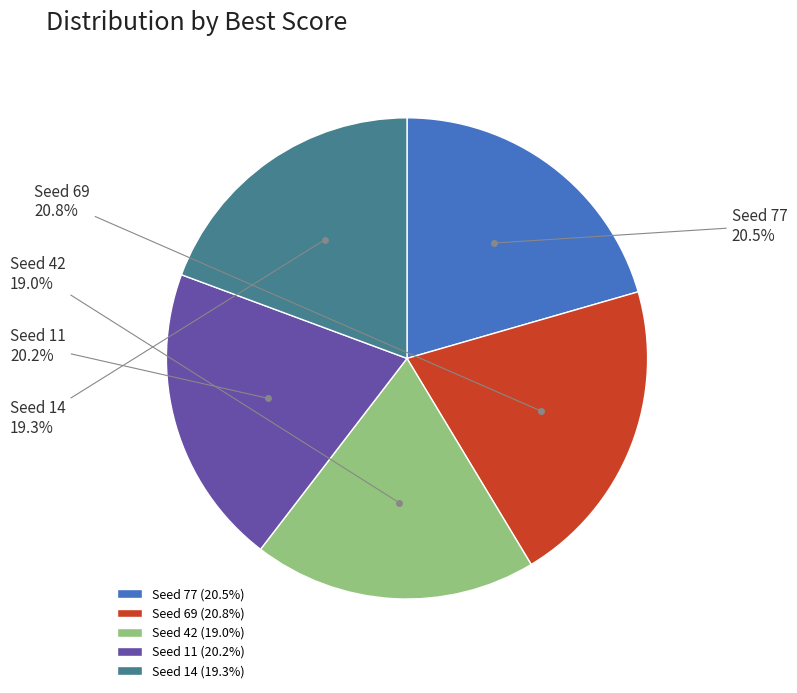

Is it true that Seed 69 is 10% of the pie?

False